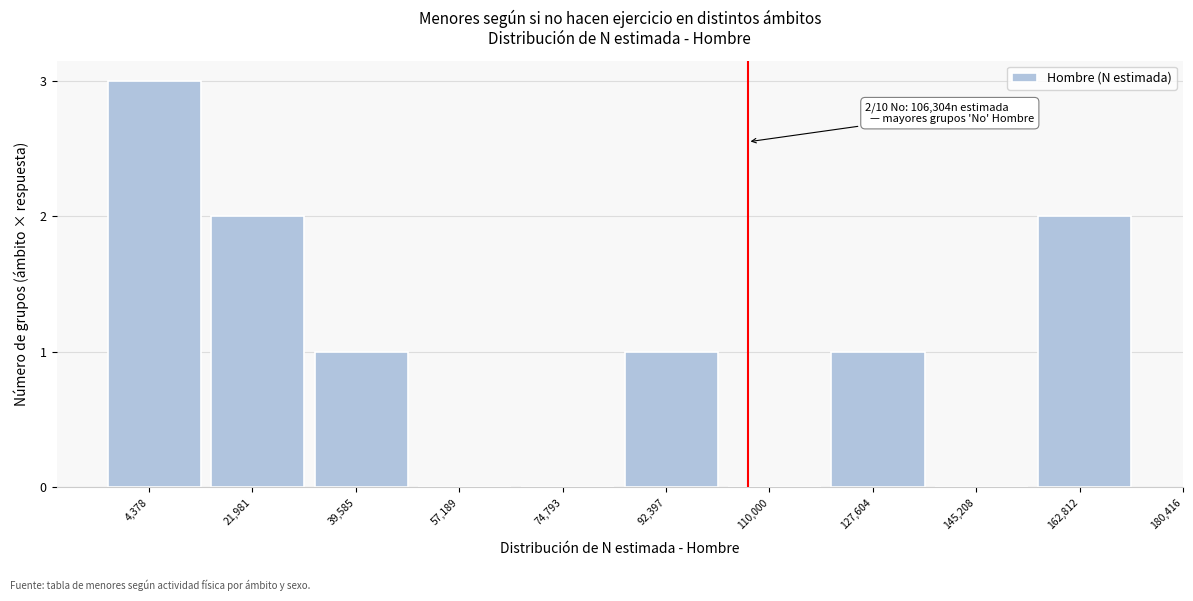

Reading left to right, extract all data points from this chart.

4,378=3	21,981=2	39,585=1	57,189=0	74,793=0	92,397=1	110,000=0	127,604=1	145,208=0	162,812=2